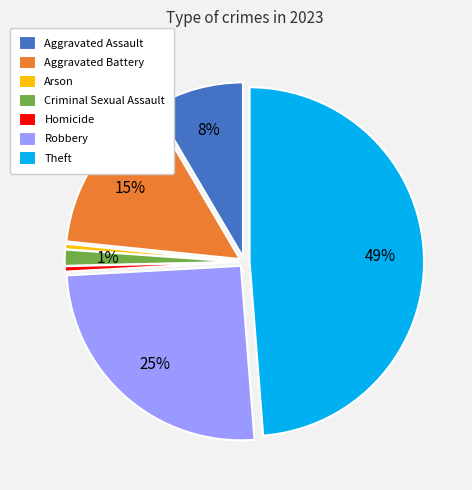

To the nearest percent, what portion does Aggravated Battery represent?

15%